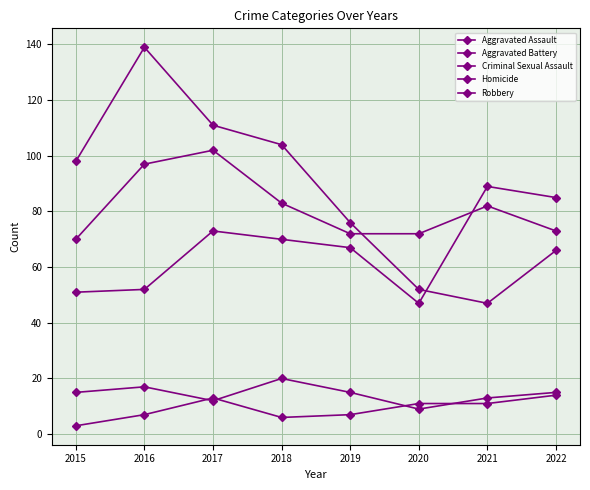

How many data points does each series have?

8